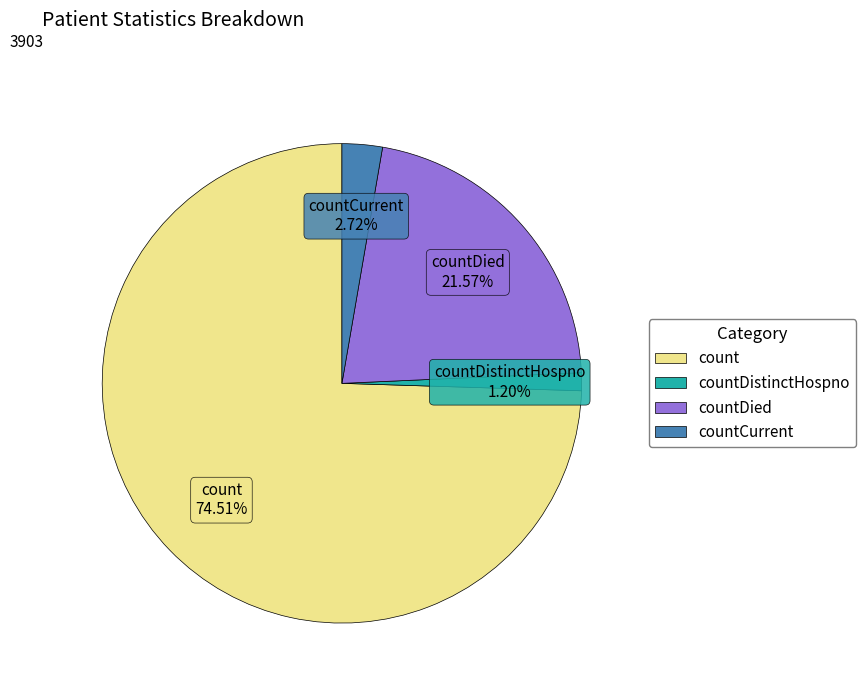

How many segments does this pie chart have?

4